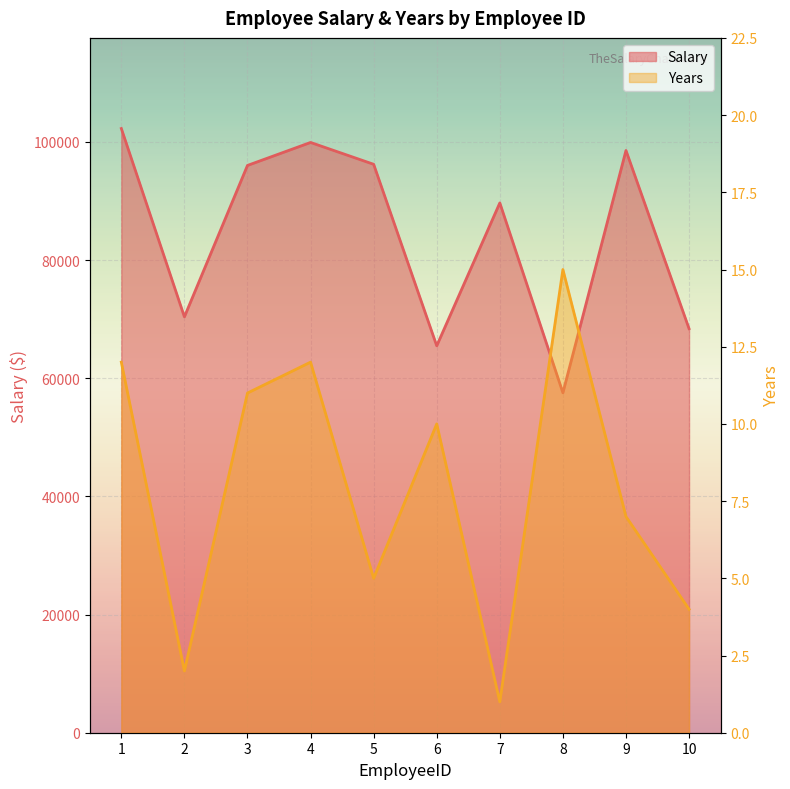

Where is the first local maximum for Years?

4